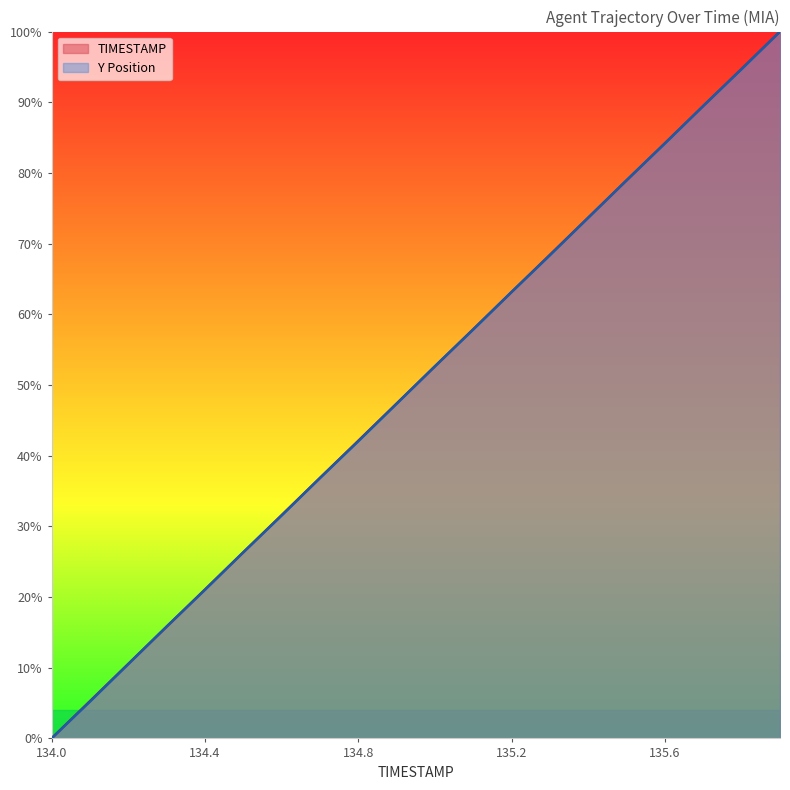

Rank the categories by Y value from lowest to highest.

134.0, 134.1, 134.2, 134.3, 134.4, 134.5, 134.6, 134.7, 134.8, 134.9, 135.0, 135.1, 135.2, 135.3, 135.4, 135.5, 135.6, 135.7, 135.8, 135.9